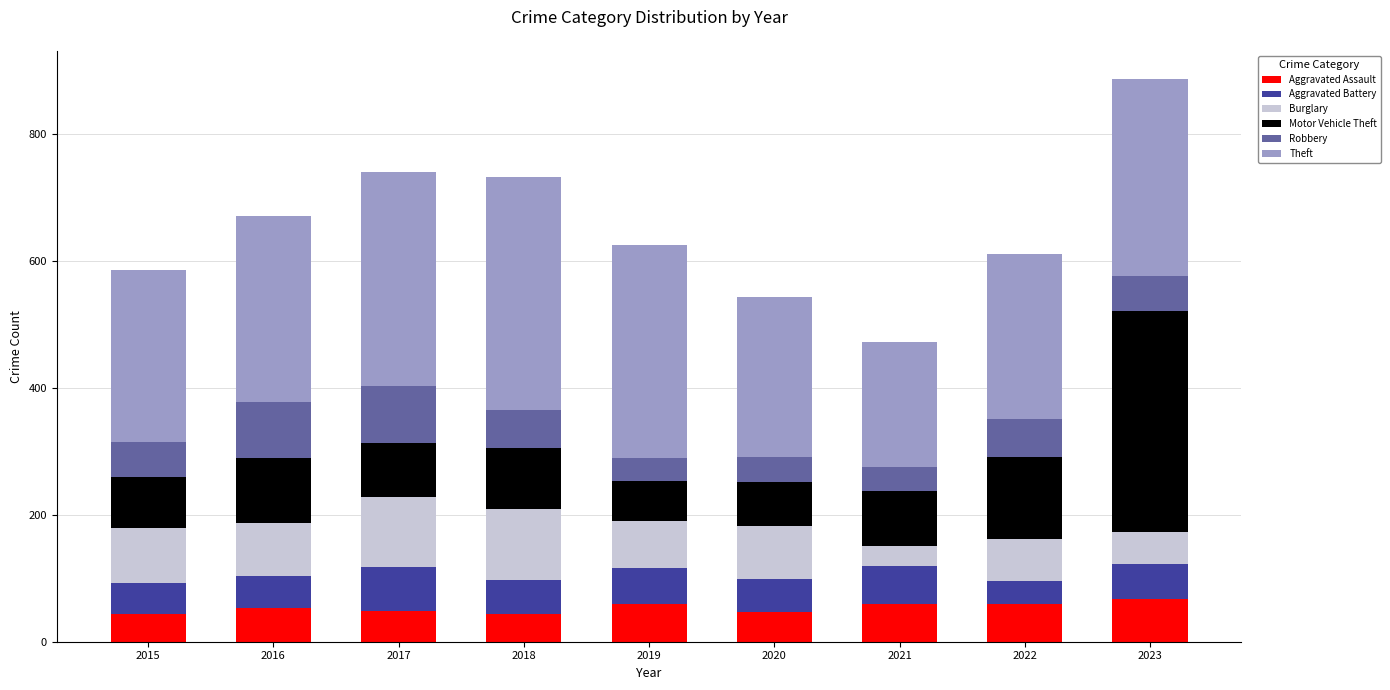

Count the number of data series in this chart.

6